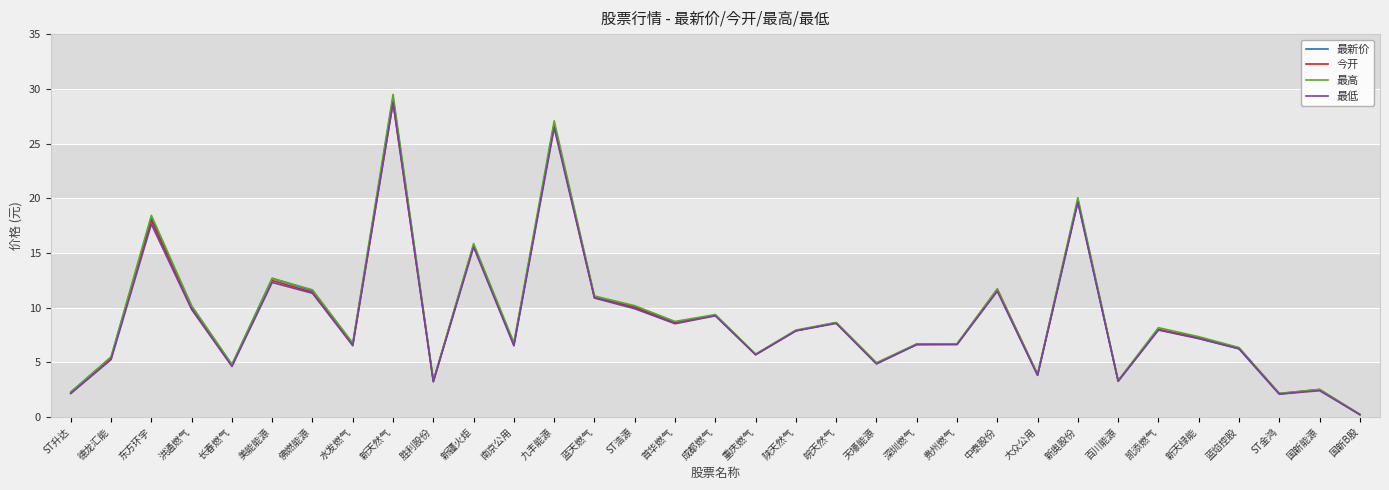

Between 东方环宇 and 百川能源, which series saw the biggest shift?

最高